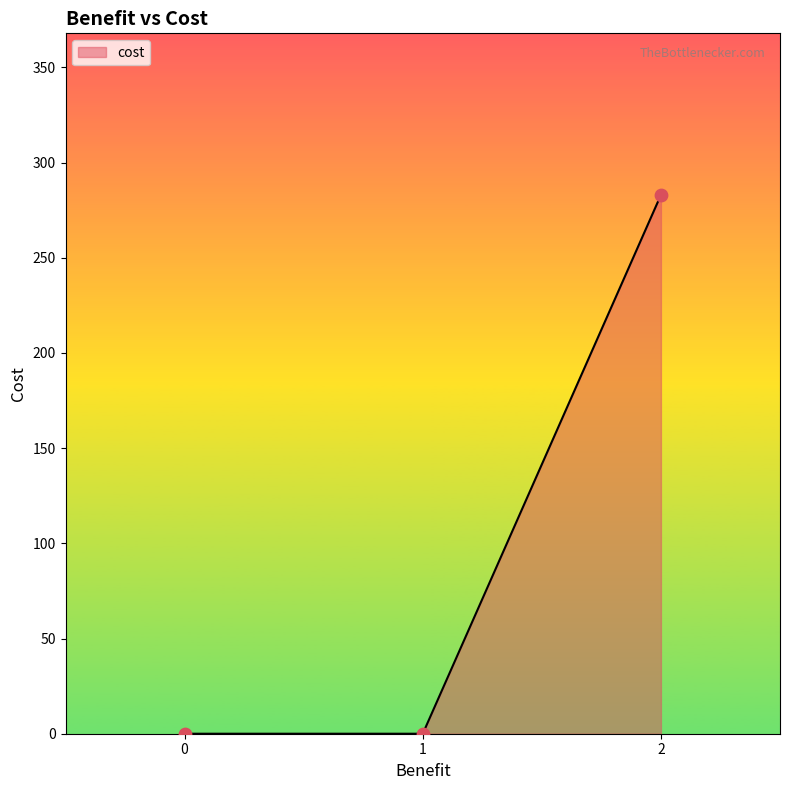

Which has a higher value, 1 or 2?

2